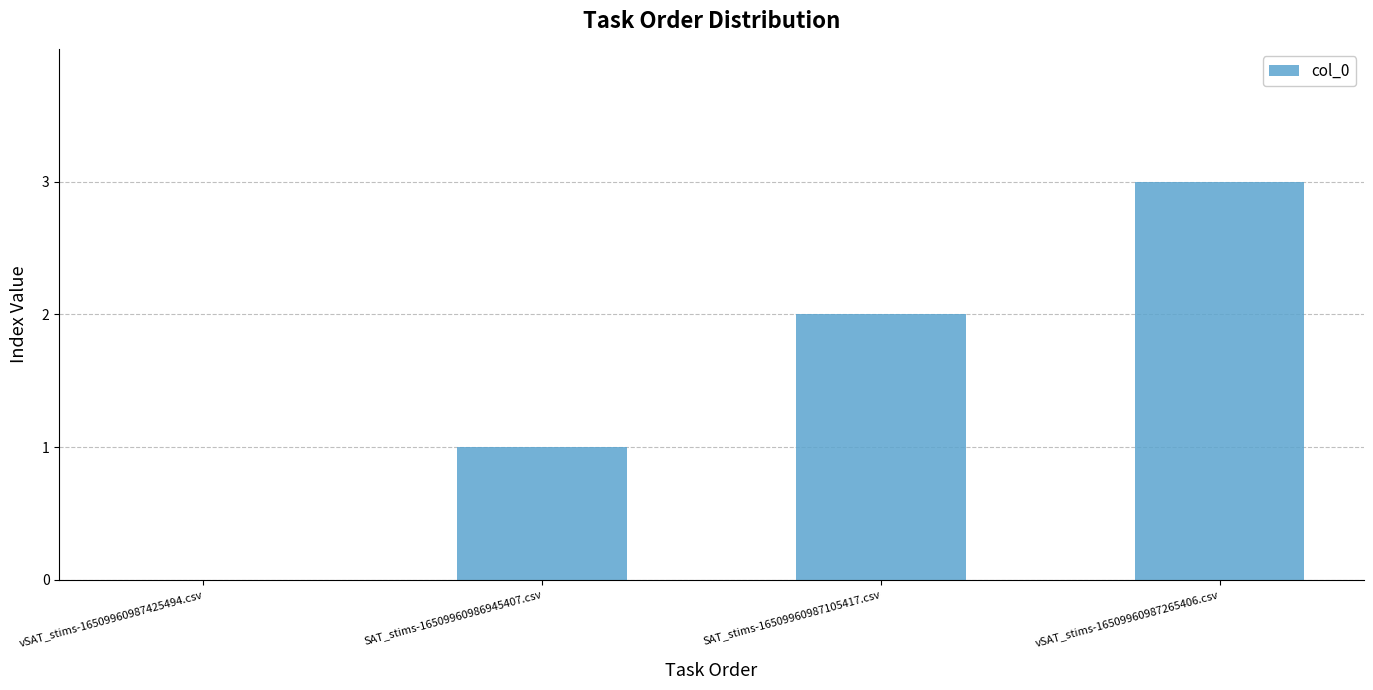

What value does the data have at vSAT_stims-16509960987265406.csv?

3